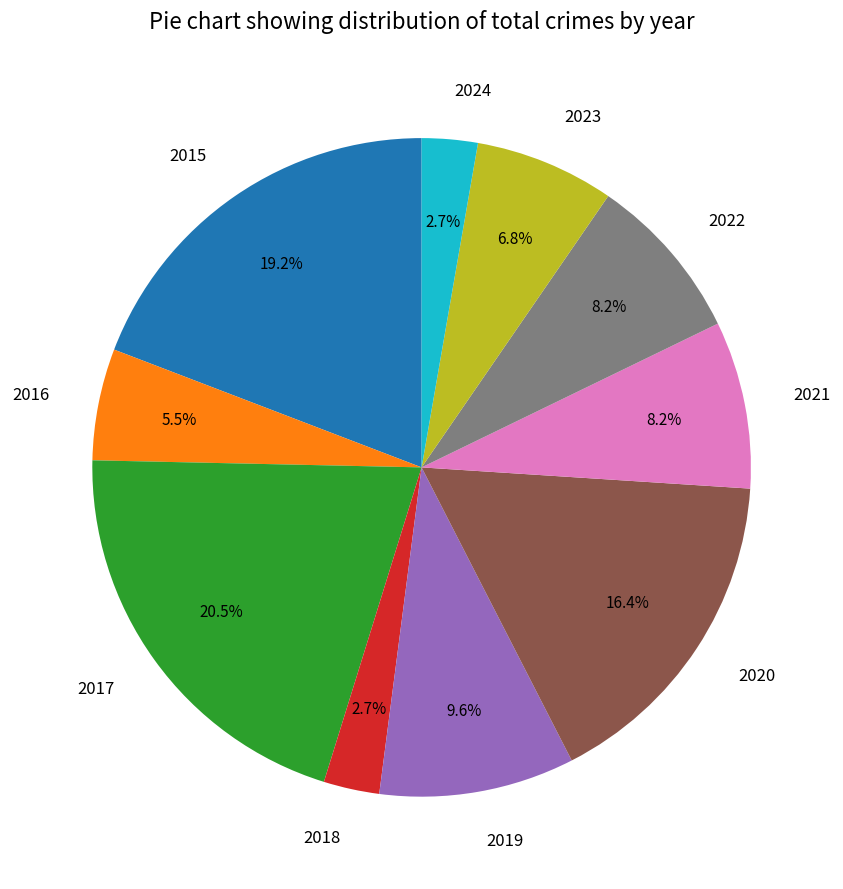

To the nearest percent, what portion does 2022 represent?

8%